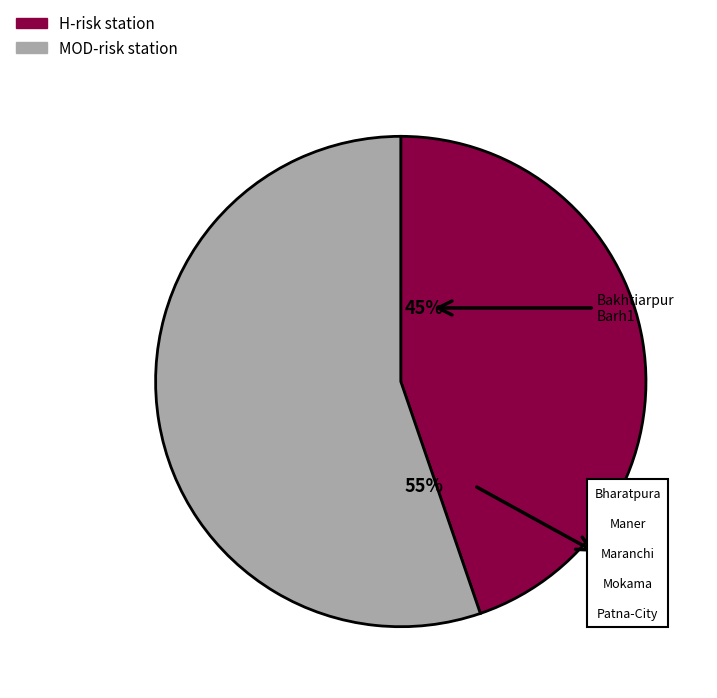

Does any single category account for the majority?

Yes